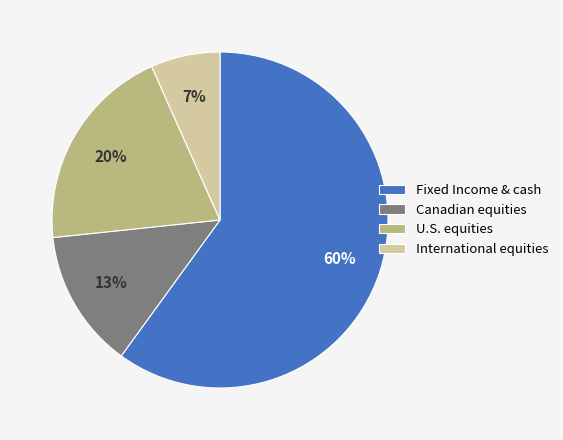

The Canadian equities slice represents 13% of the pie. True or false?

True